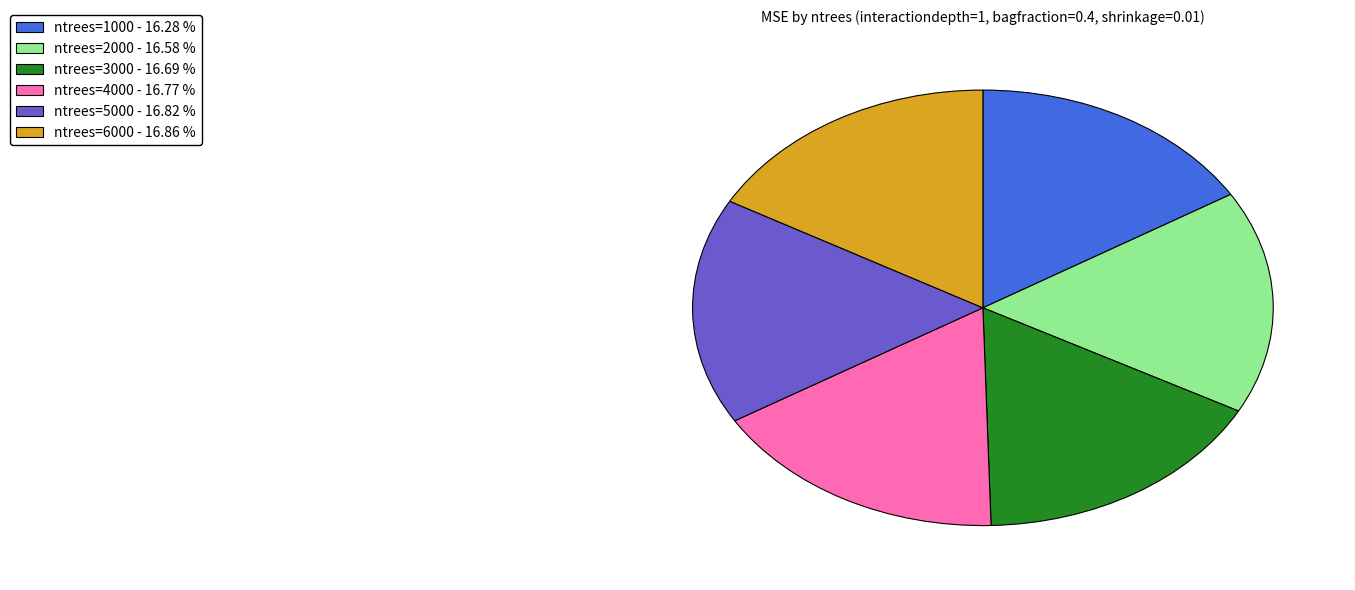

The ntrees=2000 slice represents 4% of the pie. True or false?

False